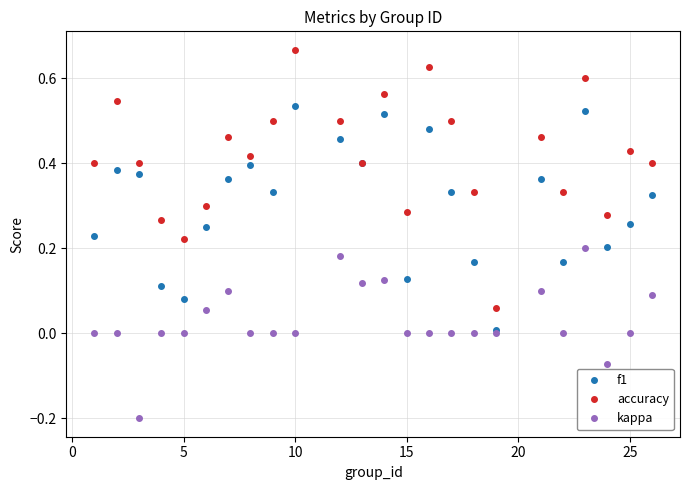

How many interior local peaks does the accuracy series have?

8